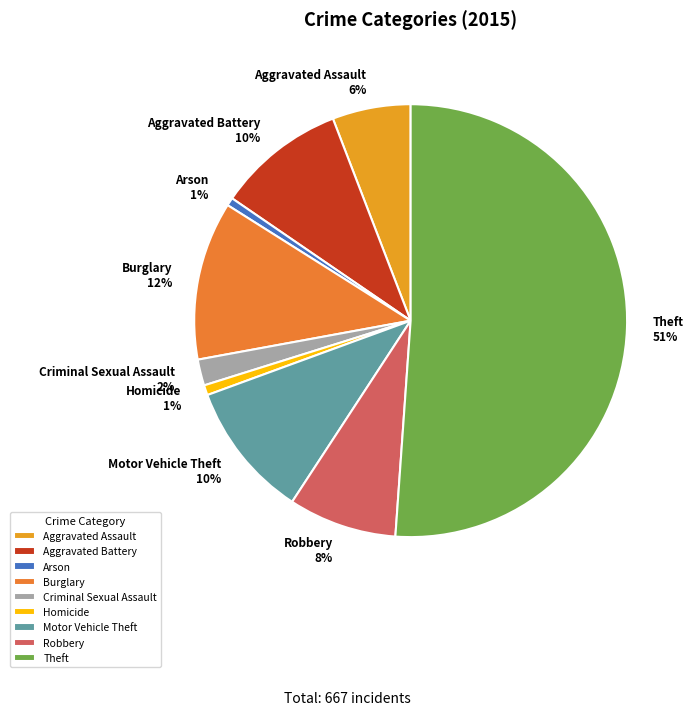

How many segments does this pie chart have?

9